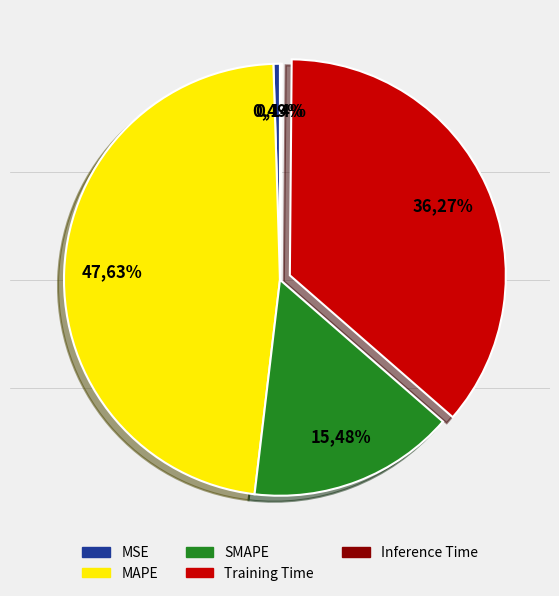

Is it true that Inference Time is 1% of the pie?

False